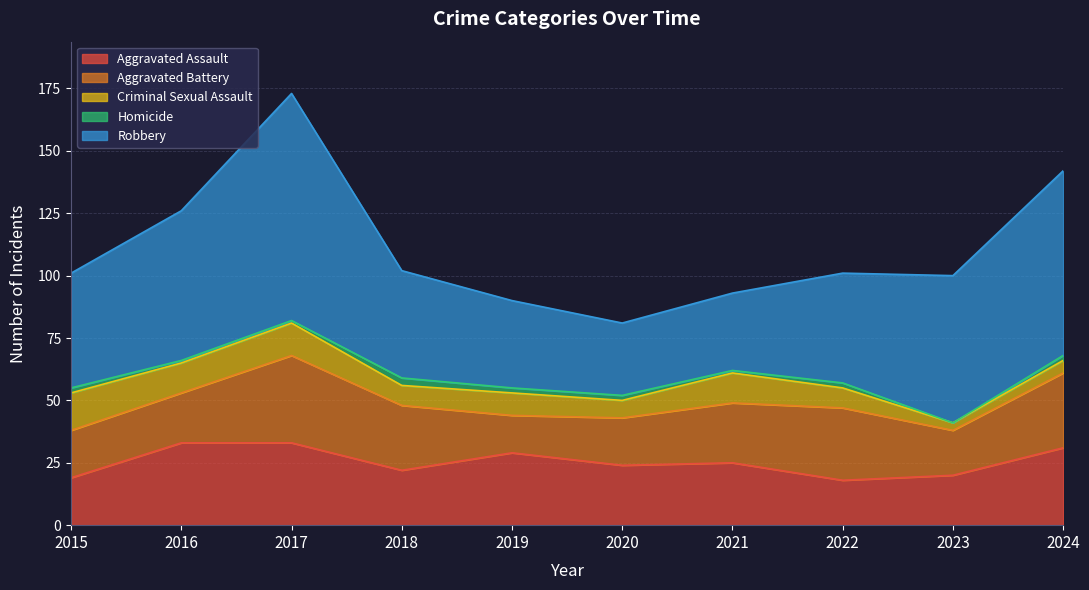

How many series are shown in this chart?

5